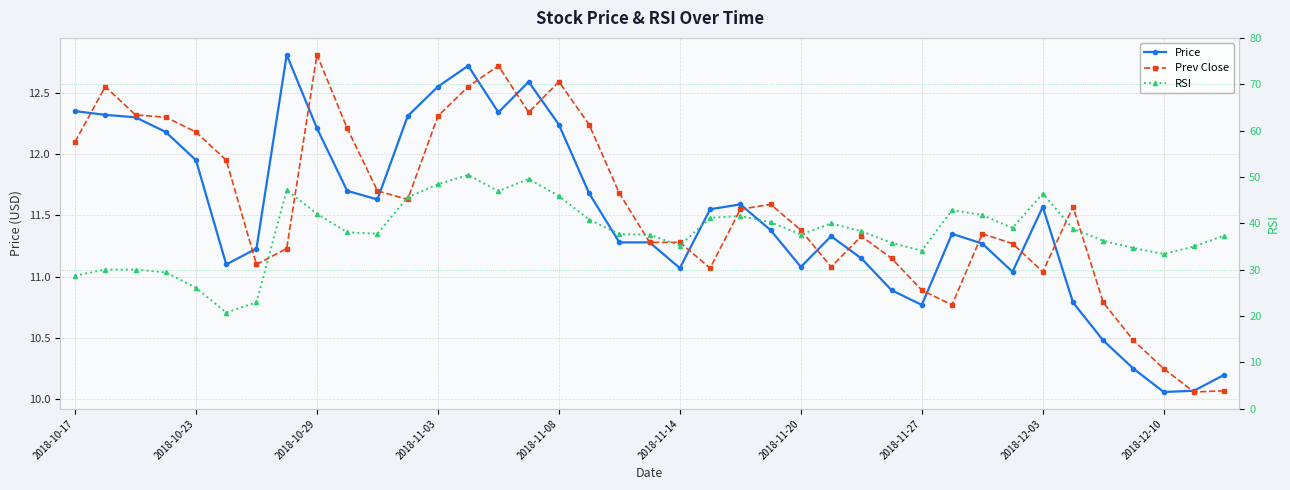

How many values in the Prev Close series exceed 11?

32